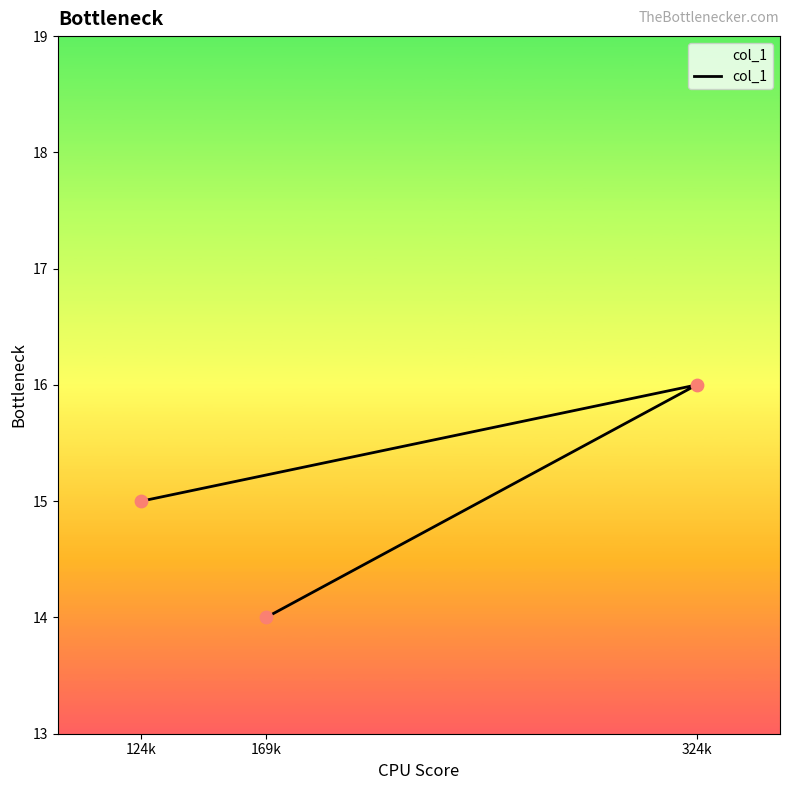

Between 169k and 124k, which is larger?

124k